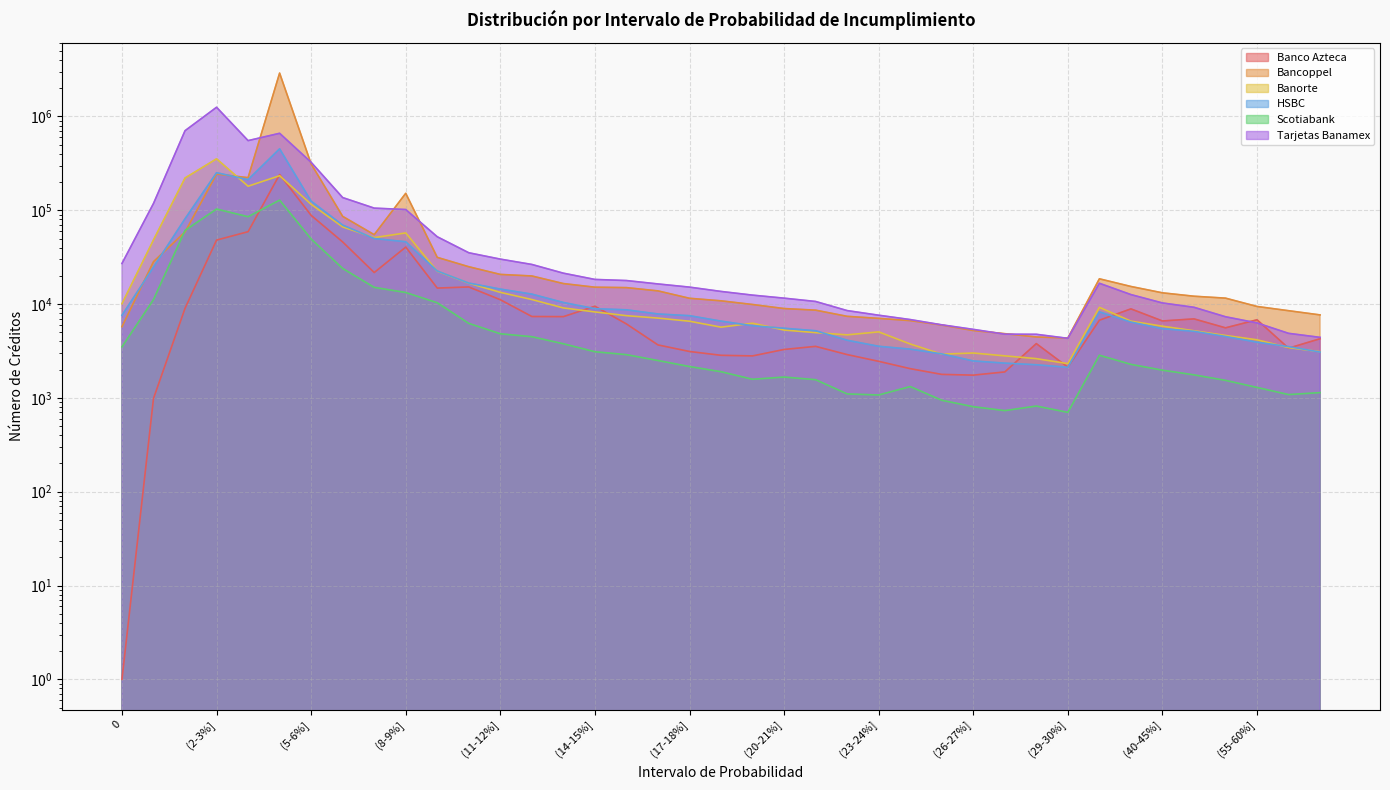

Reading left to right, transcribe all the data shown in this chart.

Banco Azteca: 0=1	(0-1%]=987	(1-2%]=9014	(2-3%]=48127	(3-4%]=59147	(4-5%]=240547	(5-6%]=88283	(6-7%]=45964	(7-8%]=21697	(8-9%]=40520	(9-10%]=14818	(10-11%]=15231	(11-12%]=11130	(12-13%]=7375	(13-14%]=7352	(14-15%]=9480	(15-16%]=6145	(16-17%]=3670	(17-18%]=3125	(18-19%]=2845	(19-20%]=2804	(20-21%]=3284	(21-22%]=3543	(22-23%]=2896	(23-24%]=2454	(24-25%]=2050	(25-26%]=1781	(26-27%]=1749	(27-28%]=1892	(28-29%]=3791	(29-30%]=2128	(30-35%]=6734	(35-40%]=8894	(40-45%]=6609	(45-50%]=6956	(50-55%]=5584	(55-60%]=6802	(65-70%]=3389	(70-75%]=4274
Bancoppel: 0=5743	(0-1%]=28325	(1-2%]=58739	(2-3%]=243303	(3-4%]=222711	(4-5%]=2901105	(5-6%]=312058	(6-7%]=86113	(7-8%]=54947	(8-9%]=151671	(9-10%]=31484	(10-11%]=25017	(11-12%]=20720	(12-13%]=19944	(13-14%]=16551	(14-15%]=15139	(15-16%]=14983	(16-17%]=13827	(17-18%]=11533	(18-19%]=10834	(19-20%]=9900	(20-21%]=8965	(21-22%]=8615	(22-23%]=7405	(23-24%]=7043	(24-25%]=6664	(25-26%]=5977	(26-27%]=5227	(27-28%]=4839	(28-29%]=4463	(29-30%]=4347	(30-35%]=18603	(35-40%]=15411	(40-45%]=13185	(45-50%]=12131	(50-55%]=11574	(55-60%]=9434	(65-70%]=8504	(70-75%]=7667
Banorte: 0=10095	(0-1%]=48337	(1-2%]=220943	(2-3%]=353765	(3-4%]=180545	(4-5%]=233747	(5-6%]=115797	(6-7%]=66476	(7-8%]=51175	(8-9%]=57372	(9-10%]=22386	(10-11%]=16704	(11-12%]=13343	(12-13%]=11184	(13-14%]=9104	(14-15%]=8249	(15-16%]=7527	(16-17%]=7092	(17-18%]=6568	(18-19%]=5678	(19-20%]=6252	(20-21%]=5288	(21-22%]=4964	(22-23%]=4700	(23-24%]=5057	(24-25%]=3757	(25-26%]=2927	(26-27%]=3010	(27-28%]=2807	(28-29%]=2621	(29-30%]=2320	(30-35%]=9239	(35-40%]=6577	(40-45%]=5809	(45-50%]=5193	(50-55%]=4631	(55-60%]=4161	(65-70%]=3438	(70-75%]=3109
HSBC: 0=7601	(0-1%]=24827	(1-2%]=81205	(2-3%]=251512	(3-4%]=212207	(4-5%]=452102	(5-6%]=125019	(6-7%]=69572	(7-8%]=50016	(8-9%]=46183	(9-10%]=22509	(10-11%]=16753	(11-12%]=14456	(12-13%]=12775	(13-14%]=10404	(14-15%]=8934	(15-16%]=8692	(16-17%]=7848	(17-18%]=7525	(18-19%]=6584	(19-20%]=5881	(20-21%]=5528	(21-22%]=5200	(22-23%]=4115	(23-24%]=3550	(24-25%]=3309	(25-26%]=2947	(26-27%]=2477	(27-28%]=2348	(28-29%]=2256	(29-30%]=2118	(30-35%]=8262	(35-40%]=6436	(40-45%]=5466	(45-50%]=5129	(50-55%]=4517	(55-60%]=3924	(65-70%]=3521	(70-75%]=3082
Scotiabank: 0=3499	(0-1%]=11177	(1-2%]=61008	(2-3%]=103118	(3-4%]=85416	(4-5%]=128296	(5-6%]=49409	(6-7%]=23991	(7-8%]=15077	(8-9%]=13295	(9-10%]=10332	(10-11%]=6229	(11-12%]=4827	(12-13%]=4491	(13-14%]=3775	(14-15%]=3106	(15-16%]=2891	(16-17%]=2503	(17-18%]=2160	(18-19%]=1902	(19-20%]=1579	(20-21%]=1669	(21-22%]=1564	(22-23%]=1103	(23-24%]=1074	(24-25%]=1321	(25-26%]=944	(26-27%]=806	(27-28%]=732	(28-29%]=819	(29-30%]=701	(30-35%]=2850	(35-40%]=2278	(40-45%]=1975	(45-50%]=1761	(50-55%]=1538	(55-60%]=1293	(65-70%]=1085	(70-75%]=1139
Tarjetas Banamex: 0=27105	(0-1%]=118235	(1-2%]=705368	(2-3%]=1253781	(3-4%]=552931	(4-5%]=661892	(5-6%]=324591	(6-7%]=136620	(7-8%]=105448	(8-9%]=101836	(9-10%]=52203	(10-11%]=35248	(11-12%]=30161	(12-13%]=26459	(13-14%]=21356	(14-15%]=18317	(15-16%]=17824	(16-17%]=16398	(17-18%]=15168	(18-19%]=13643	(19-20%]=12461	(20-21%]=11568	(21-22%]=10664	(22-23%]=8526	(23-24%]=7611	(24-25%]=6841	(25-26%]=6013	(26-27%]=5379	(27-28%]=4777	(28-29%]=4764	(29-30%]=4316	(30-35%]=16674	(35-40%]=12630	(40-45%]=10281	(45-50%]=9245	(50-55%]=7328	(55-60%]=6297	(65-70%]=4878	(70-75%]=4418